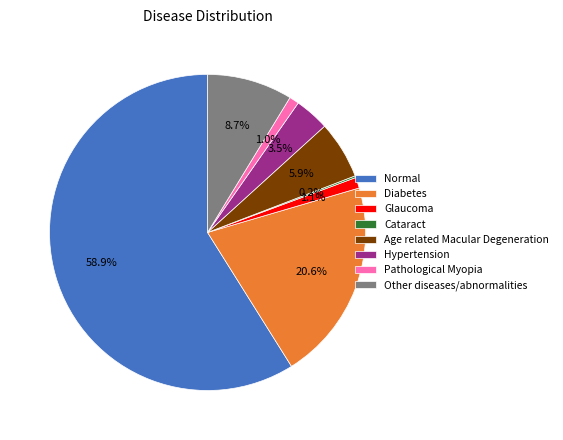

Combined, do Other diseases/abnormalities and Glaucoma account for over 50%?

No